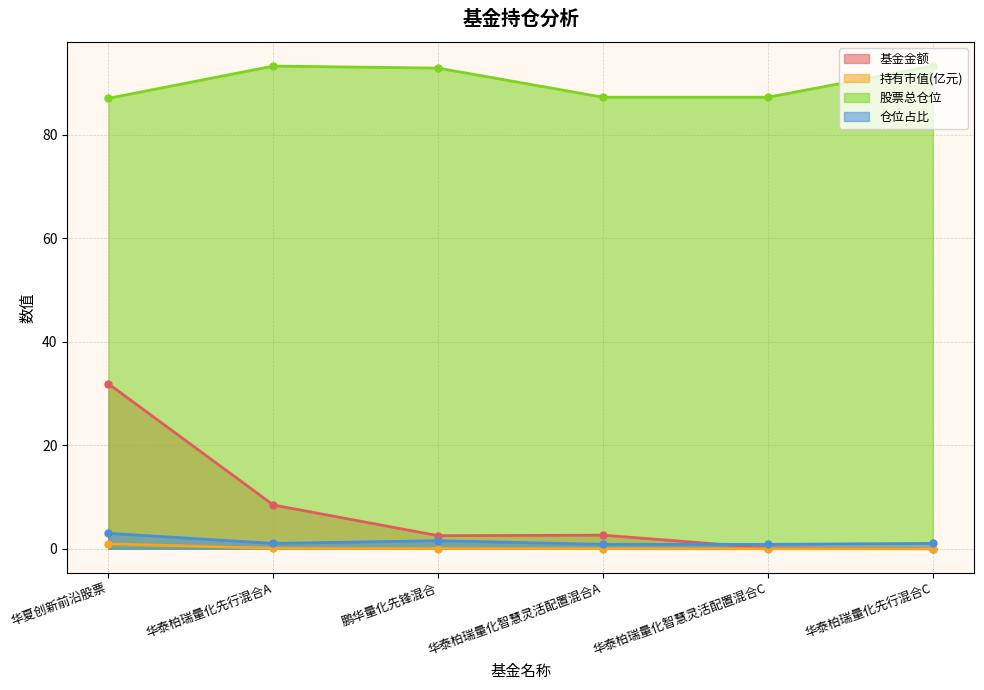

True or false: 仓位占比 and 股票总仓位 cross at least once.

False